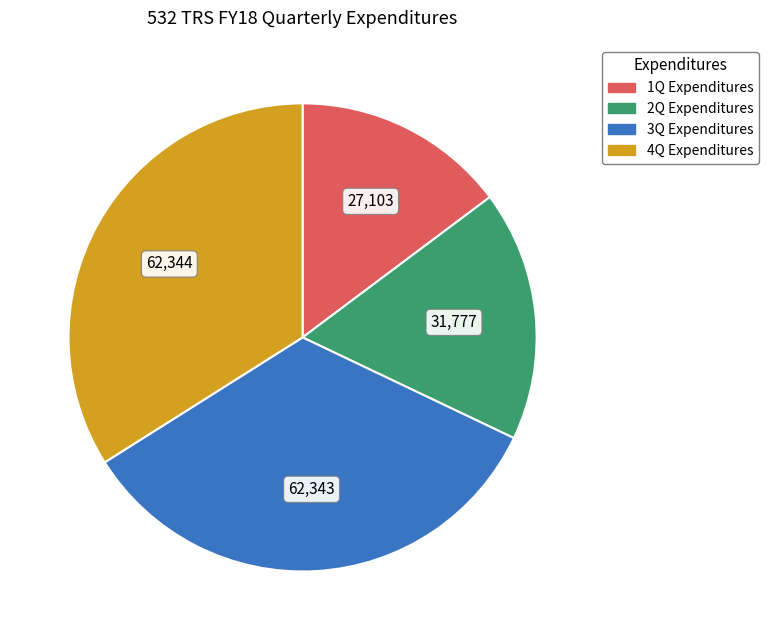

How many segments does this pie chart have?

4